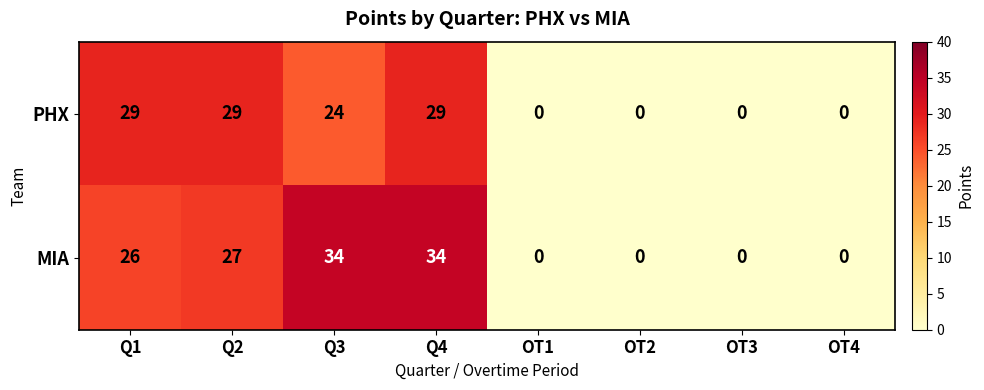

Reading right to left, extract all data points from this chart.

PHX: 0	0	0	0	29	24	29	29
MIA: 0	0	0	0	34	34	27	26